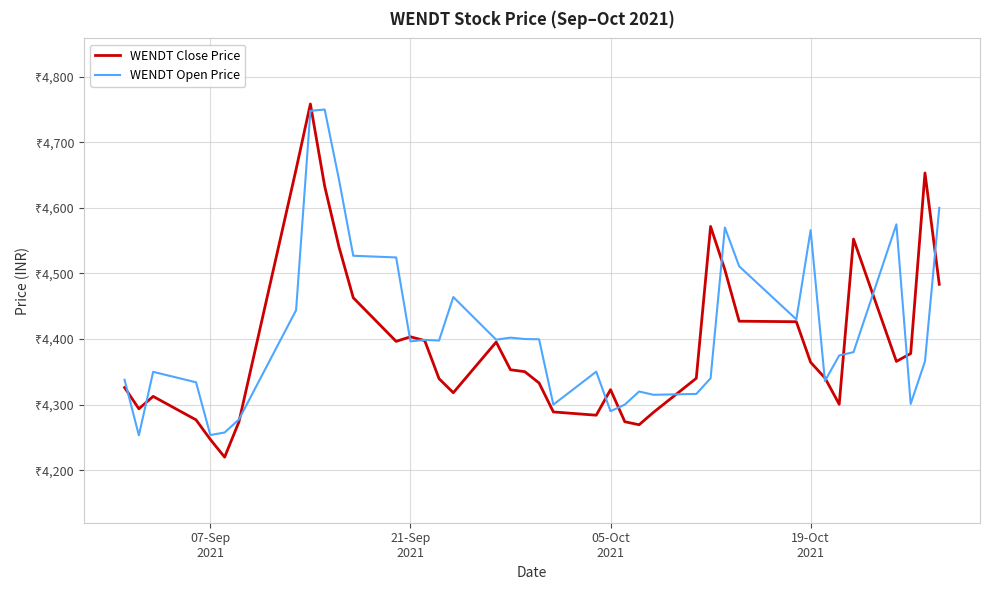

What are all the series names shown in the legend?

WENDT Close Price, WENDT Open Price